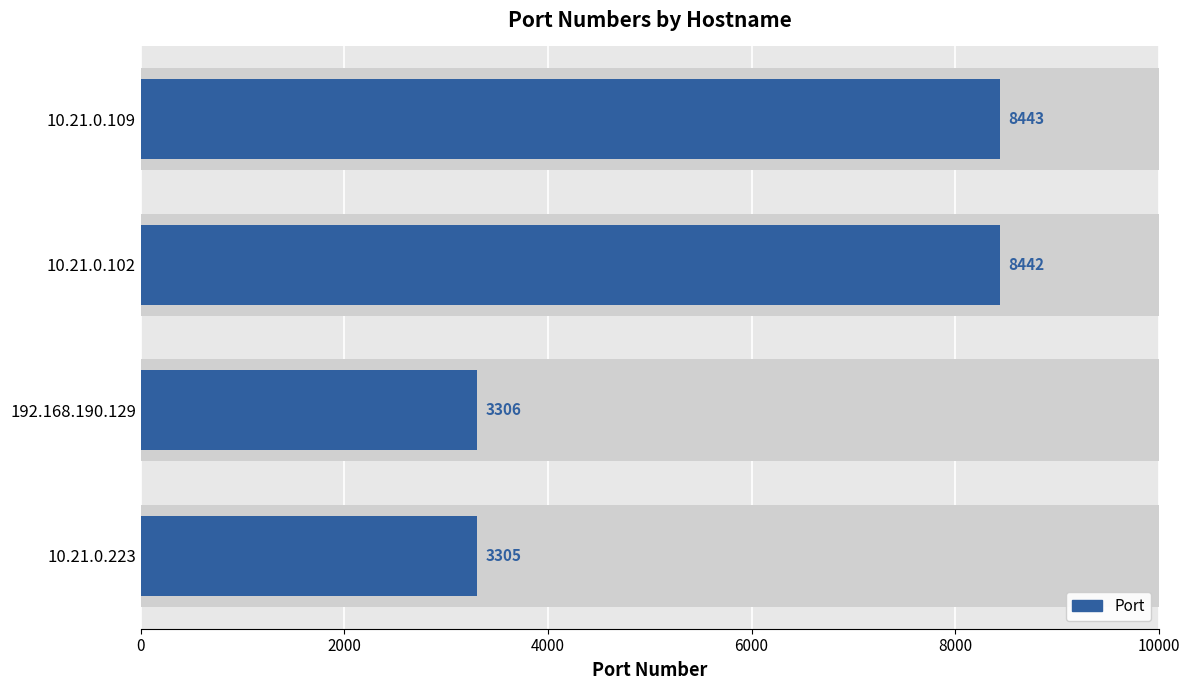

What is the difference between the second highest and second lowest values?

5136